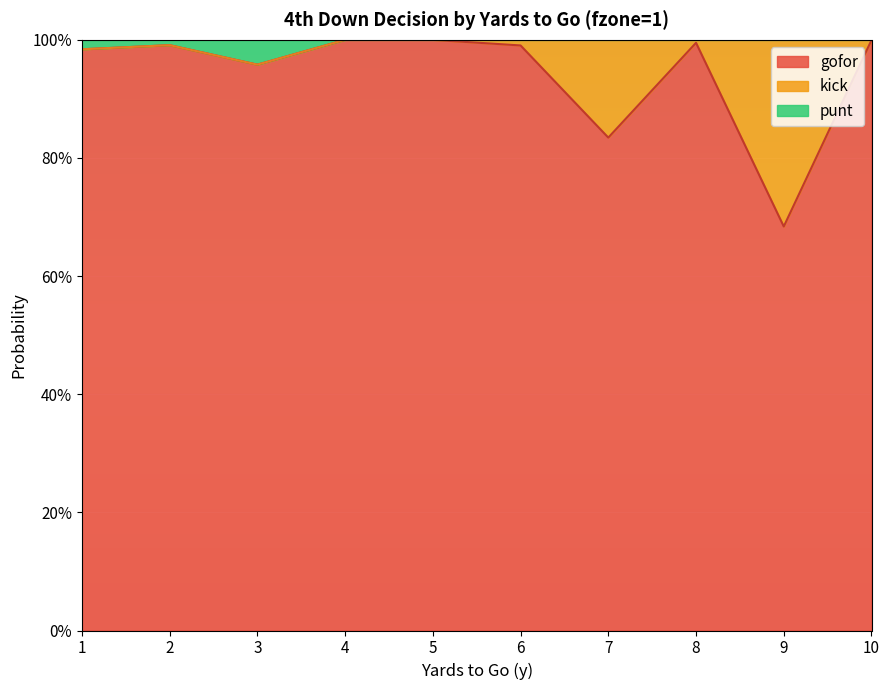

Does the chart display data point markers on the line(s)?

No